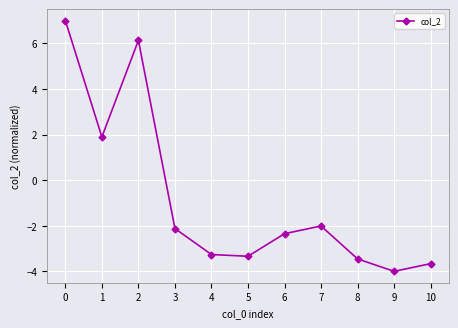

What is the change in value from 6 to 7?

+0.3